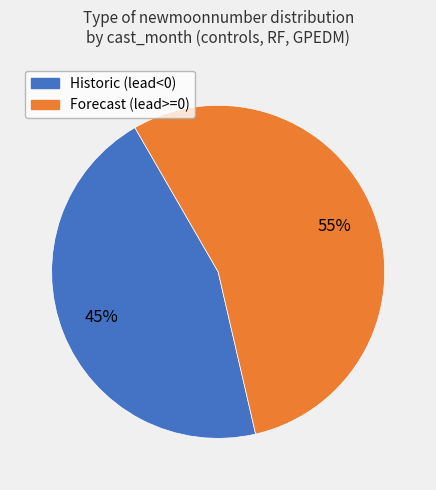

What is the ratio of the value at Historic (lead<0) to the value at Forecast (lead>=0)?

0.8